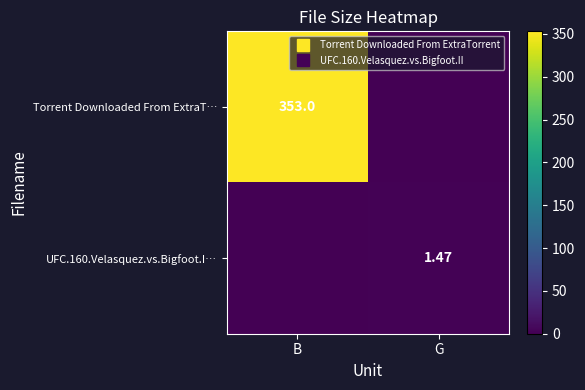

At how many categories does at least one series exceed 90?

1